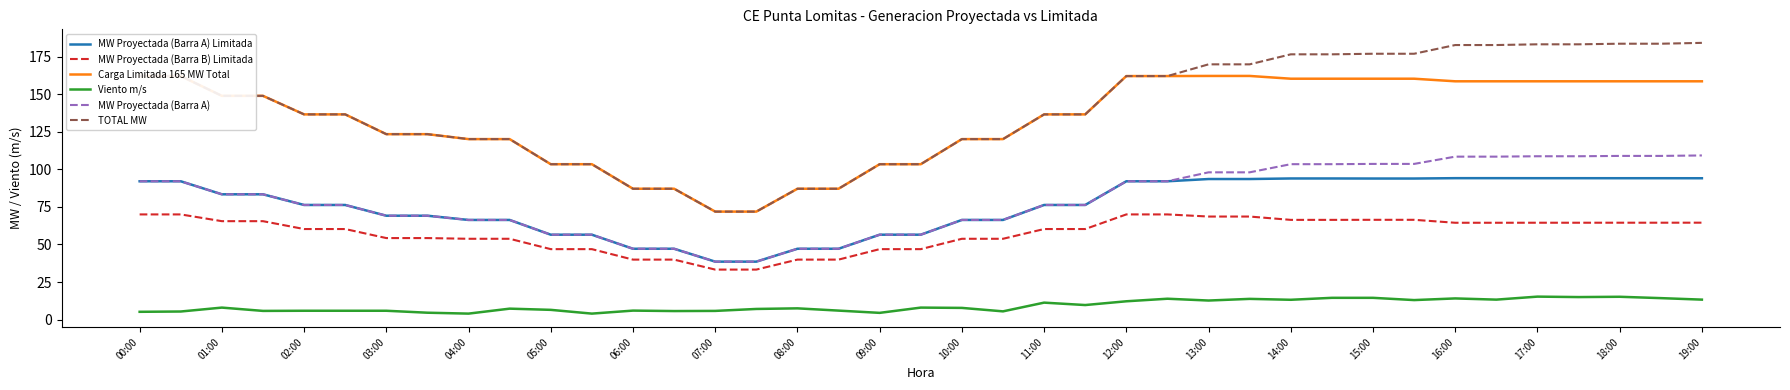

Which series has the widest spread of values?

TOTAL MW